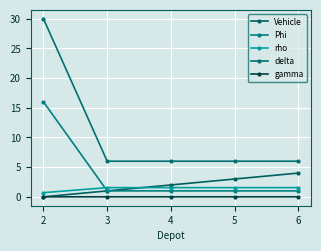

Which label corresponds to the largest value in the chart?

2